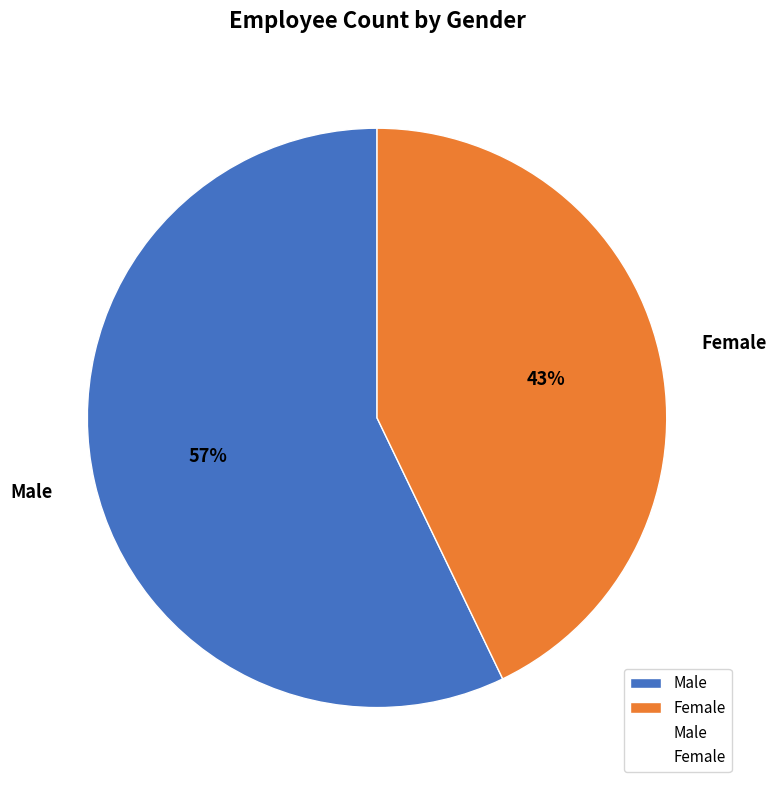

To the nearest percent, what is the combined percentage of Male and Female?

100%